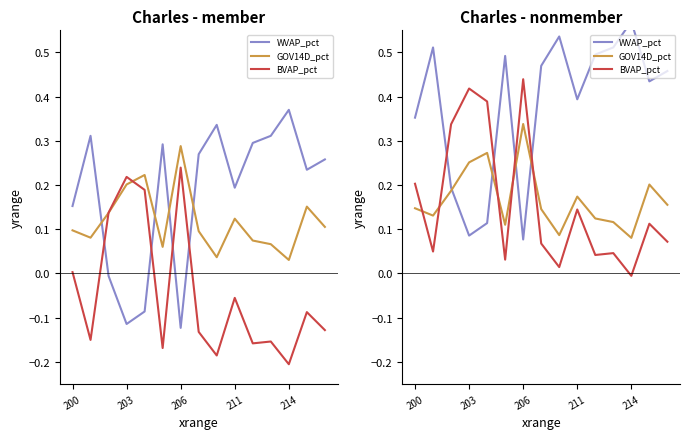

True or false: BVAP_pct and GOV14D_pct intersect in this chart.

True